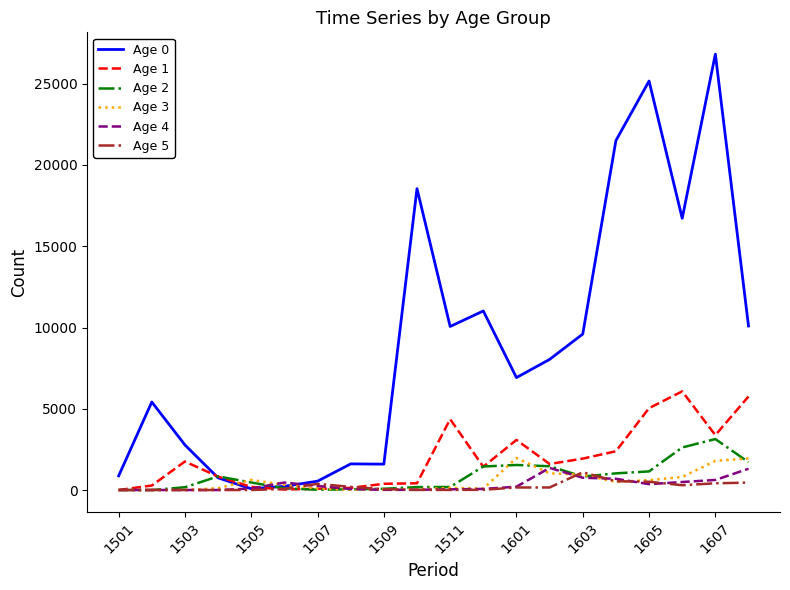

What is the maximum value shown in the chart?

26822